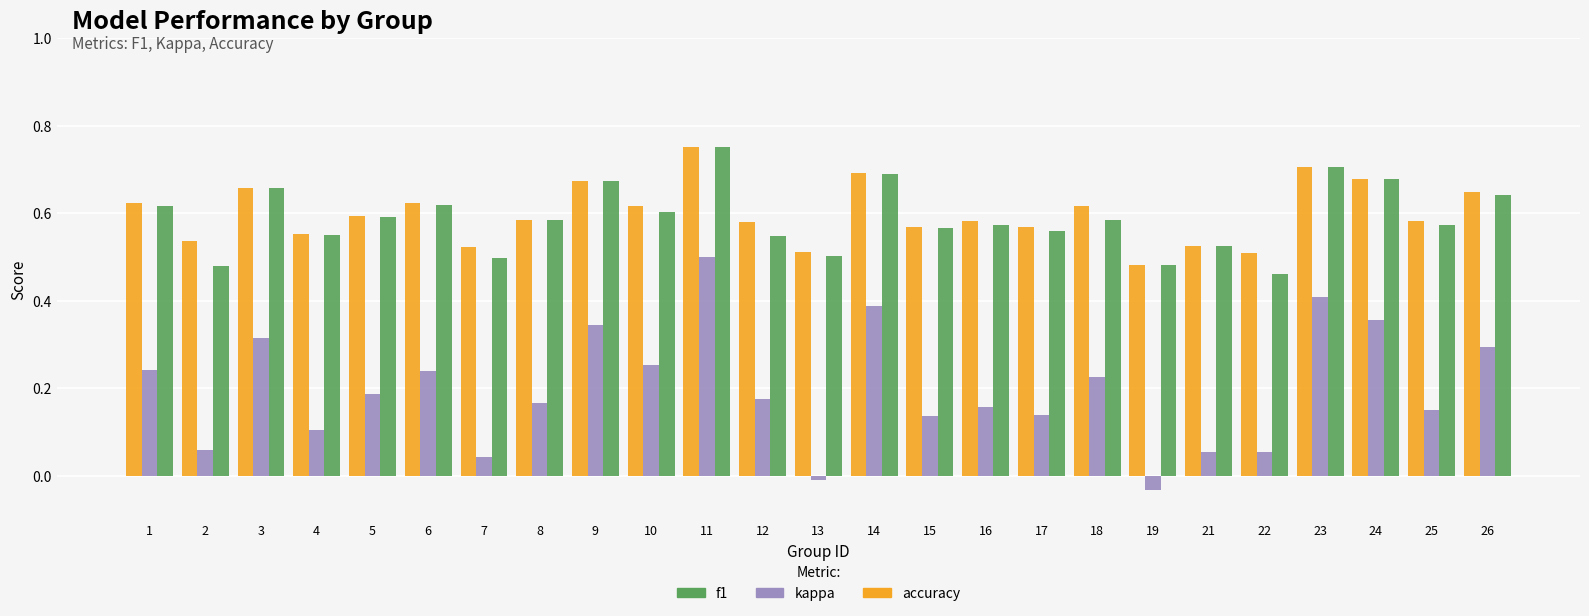

Is the value of f1 at 5 greater than the value of accuracy at 24?

No